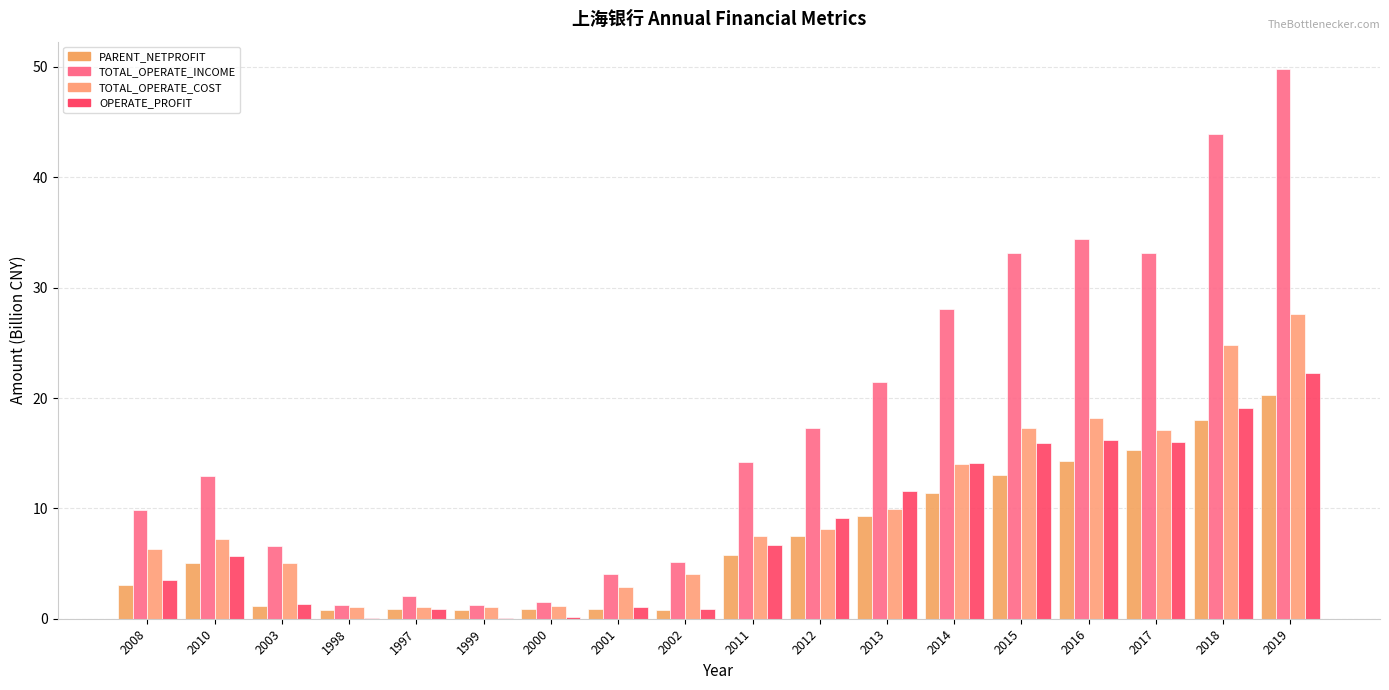

At which label is TOTAL_OPERATE_INCOME closest to 25?

2014